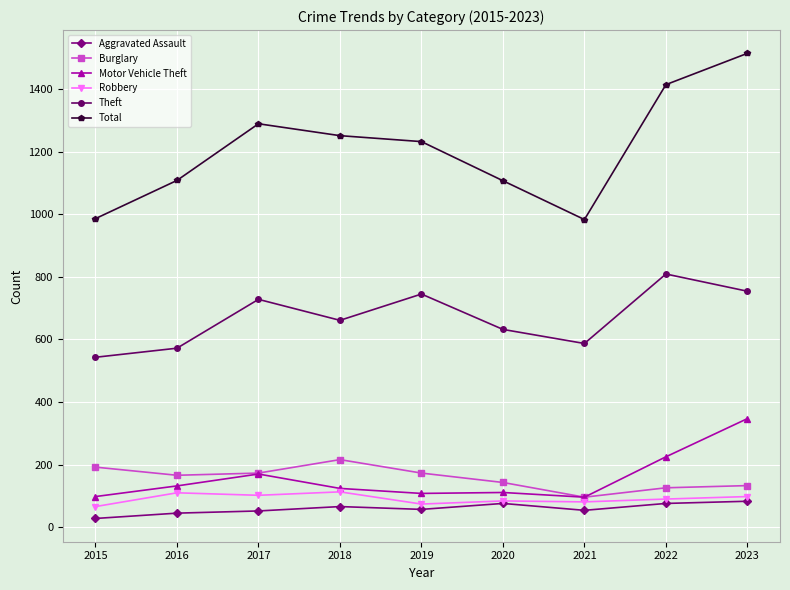

Which category has the highest value across all series?

2023